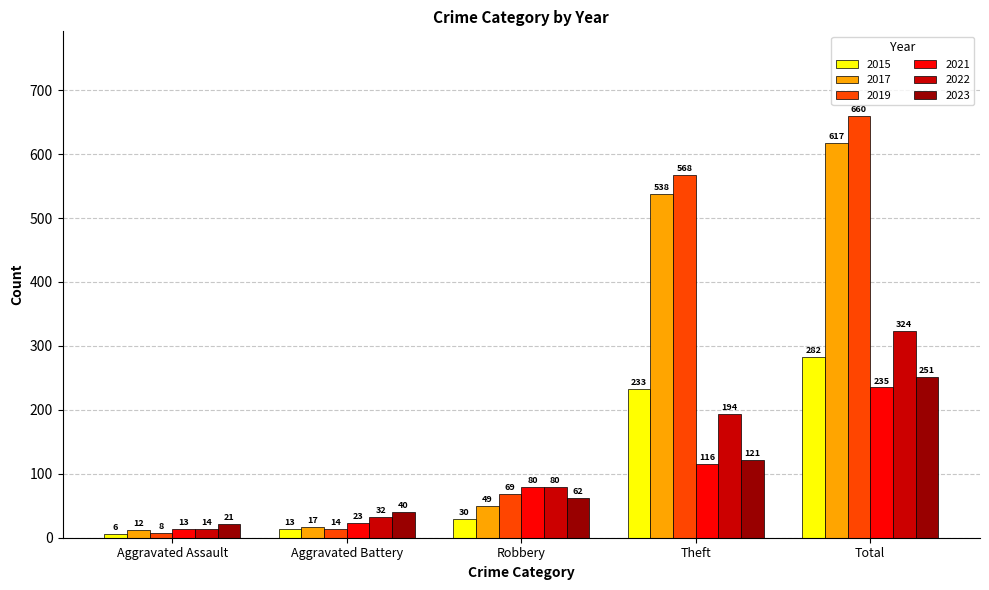

Reading left to right, extract all data points from this chart.

2015: 6	13	30	233	282
2017: 12	17	49	538	617
2019: 8	14	69	568	660
2021: 13	23	80	116	235
2022: 14	32	80	194	324
2023: 21	40	62	121	251